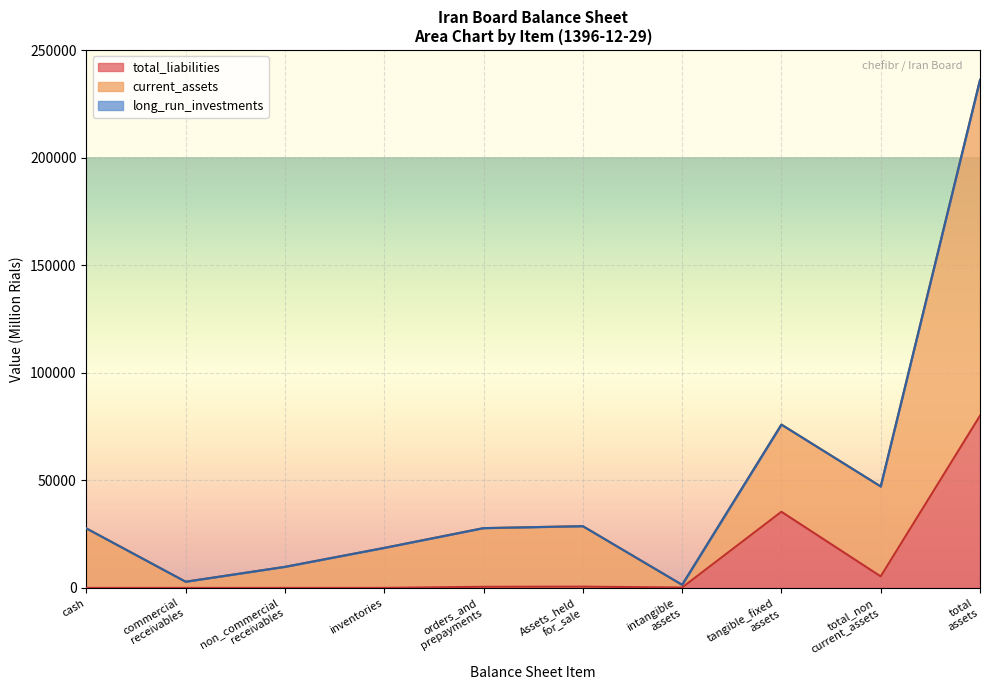

True or false: inventories has more than 0 interior local peaks.

False